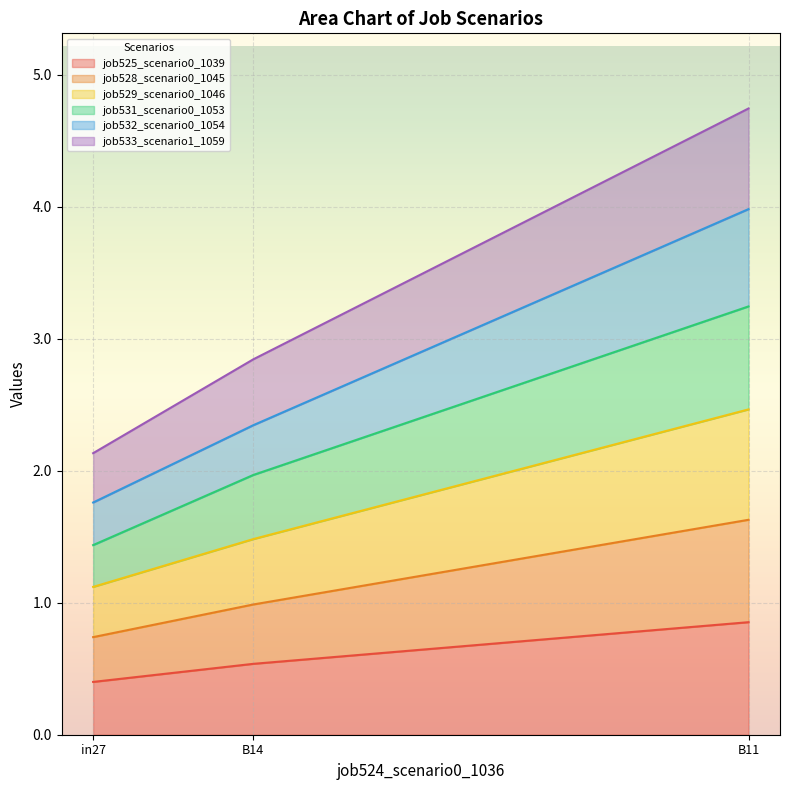

Is it true that job528_scenario0_1045 equals 6.1 at B11?

False